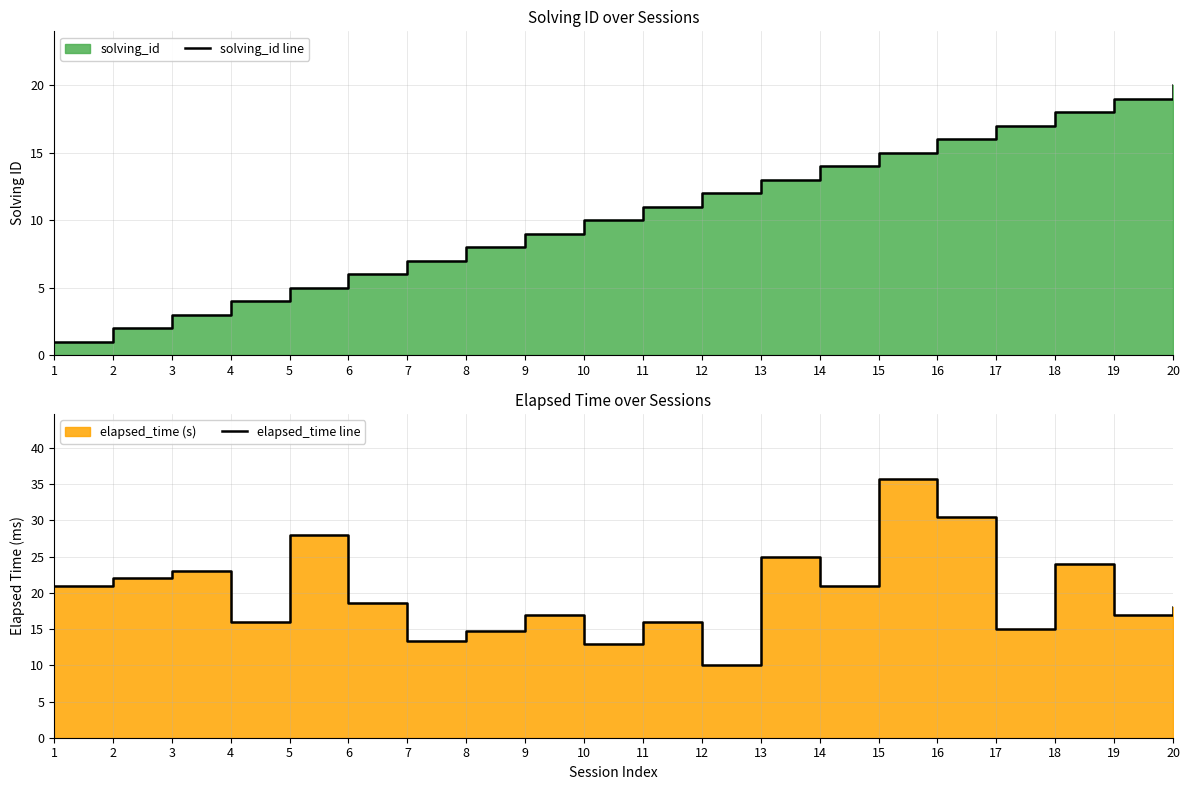

Does the chart have visible grid lines?

Yes